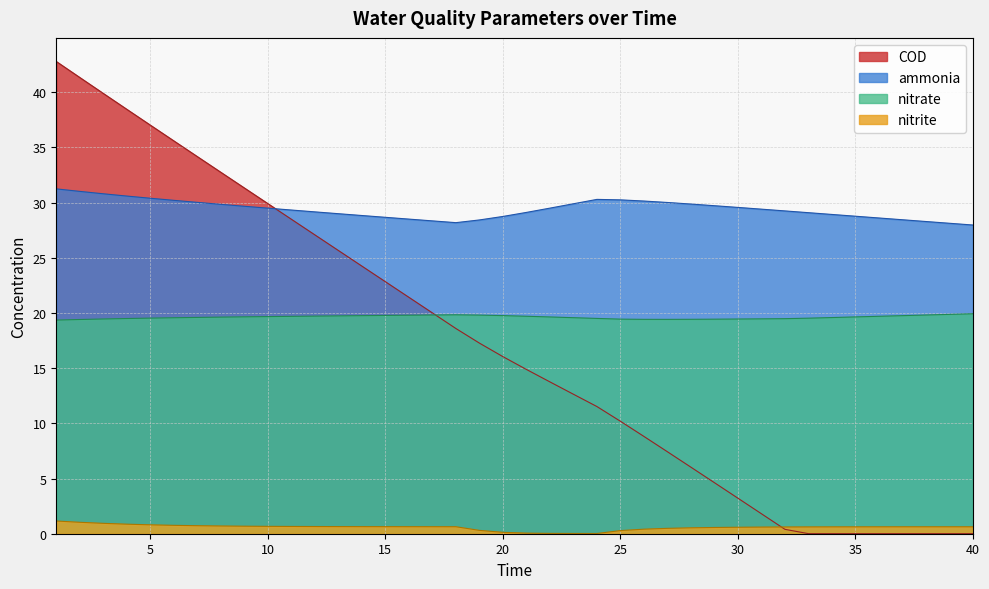

After their last crossing, which series has the higher values: COD or nitrate?

nitrate